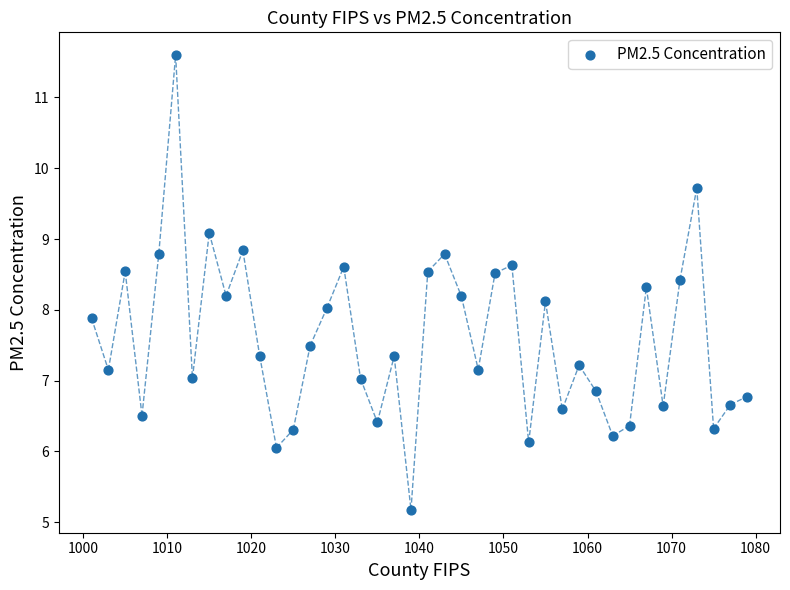

What is the range of X values (max minus min)?

78.0